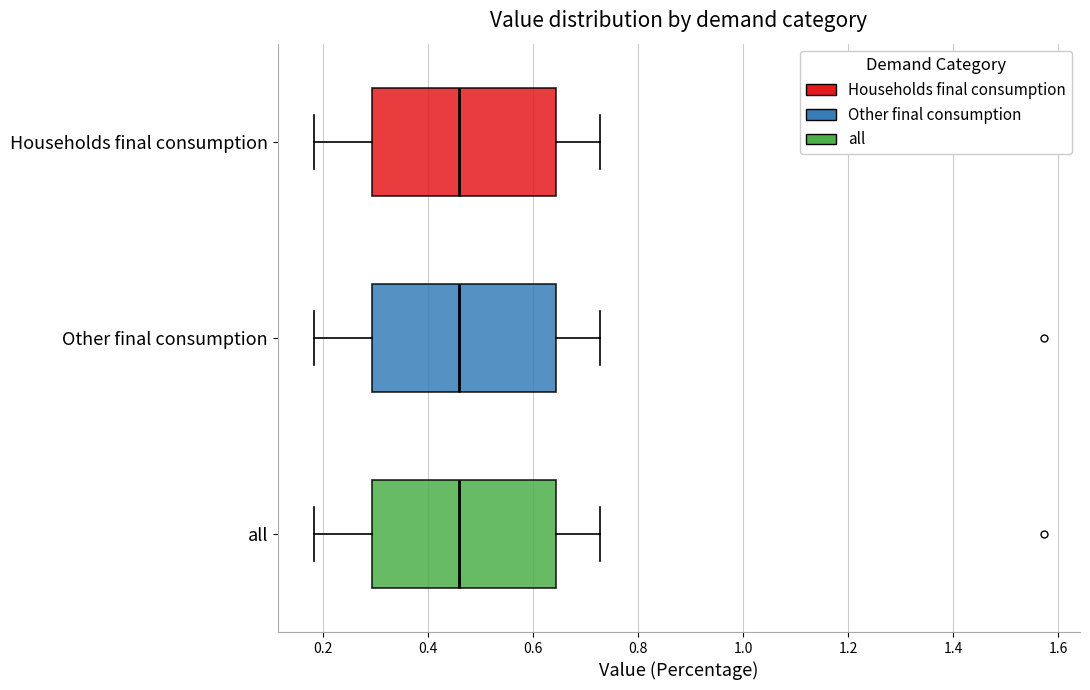

Where does the median line of the box for Other final consumption sit on the x-axis? The values are not printed on the chart, so give them approximately, as read against the axis.

0.46